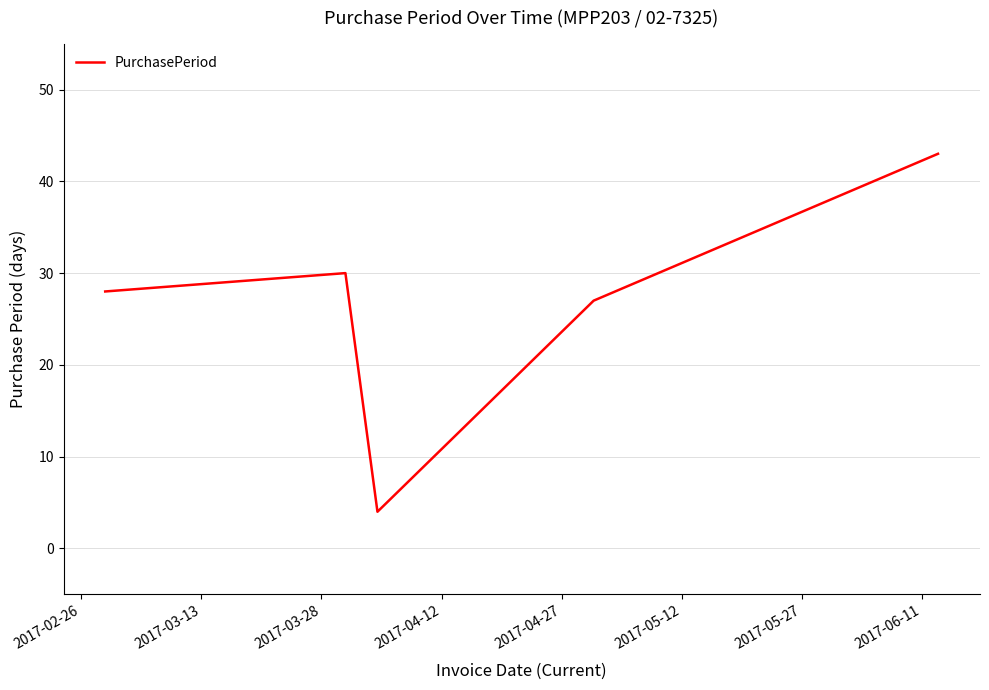

What is the smallest value displayed?

4